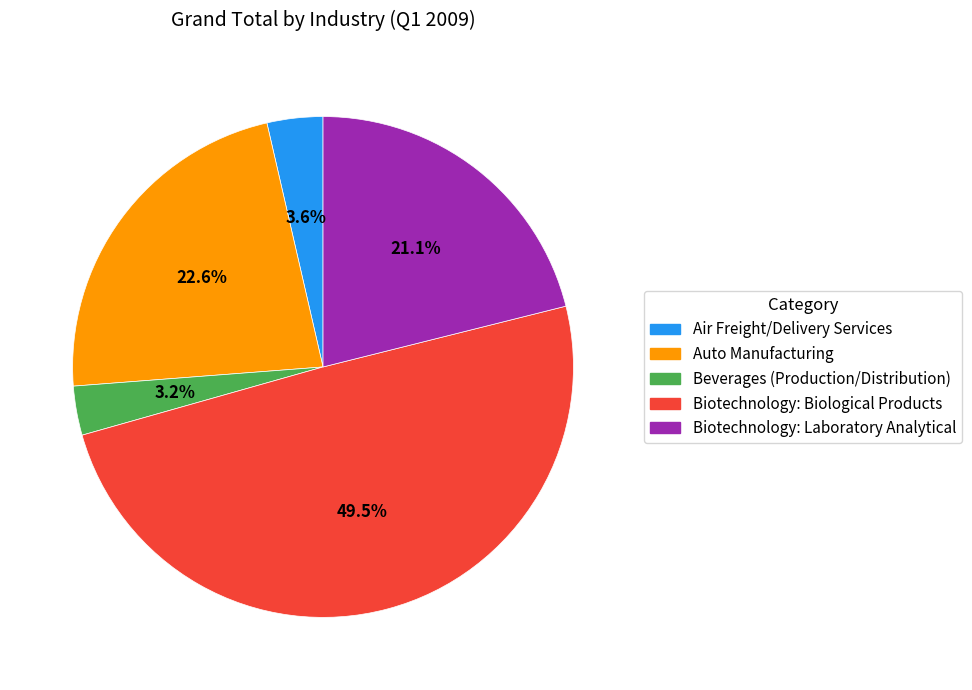

How many slices are in this pie chart?

5